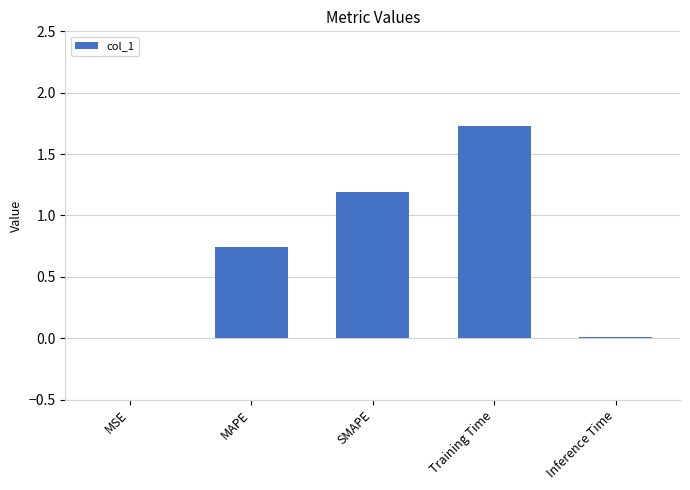

The value at Inference Time is 0.0. True or false?

True